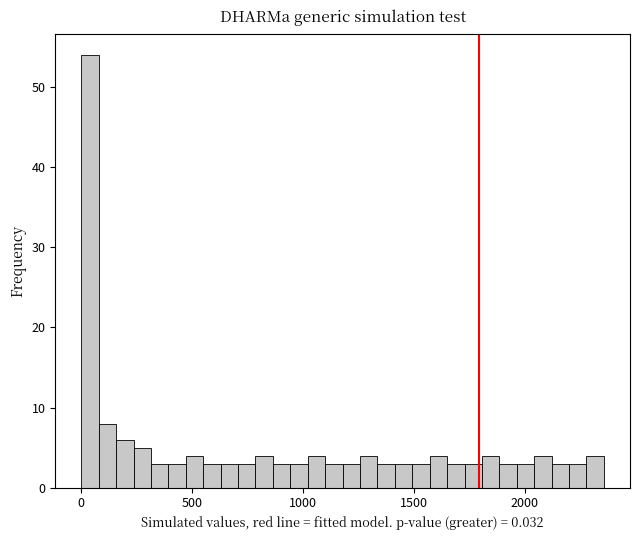

Read against the x-axis, roughly where is the centre of the tallest bar?

50